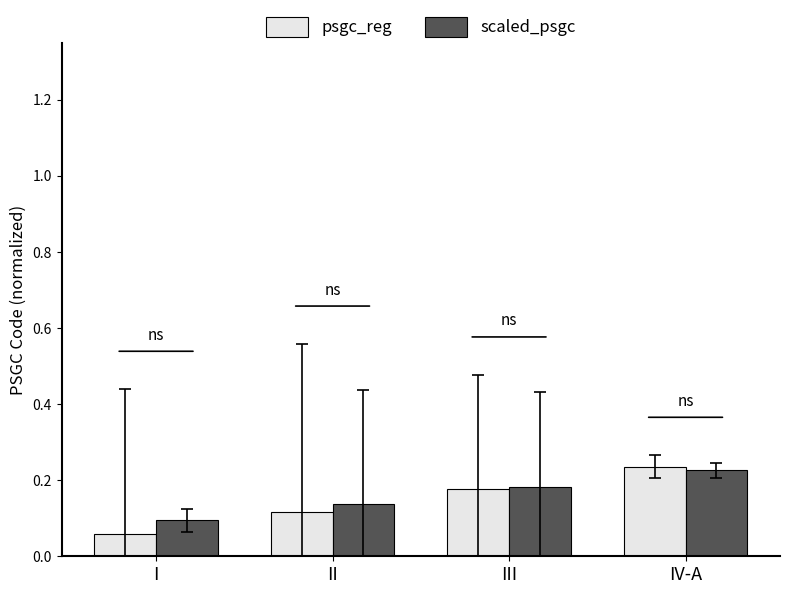

What are all the series names shown in the legend?

psgc_reg, scaled_psgc